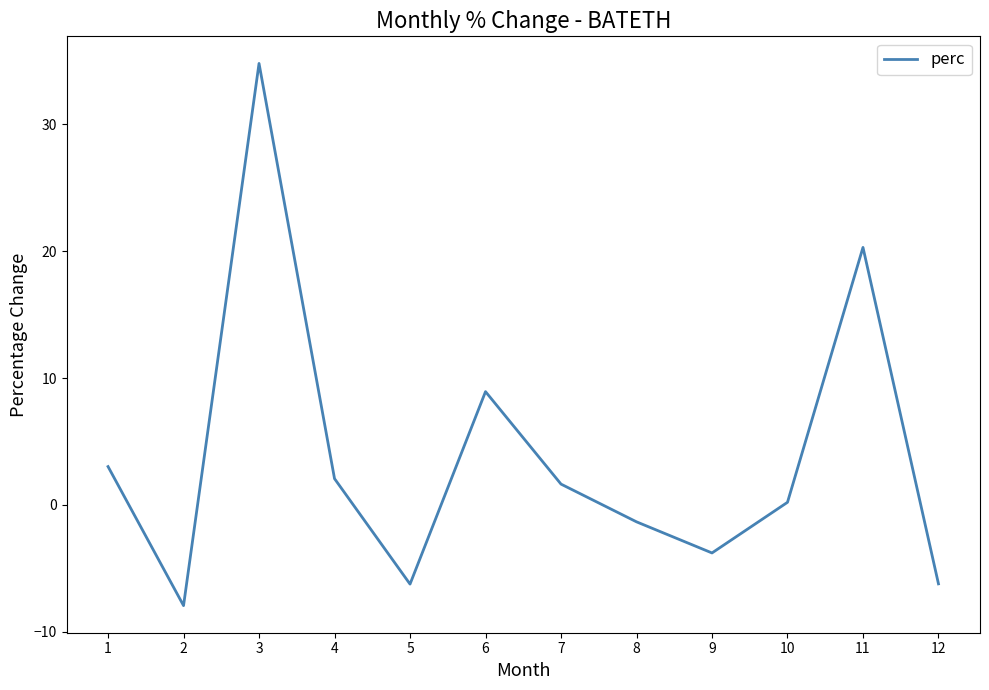

What is the difference between the values at 2 and 6?

16.9